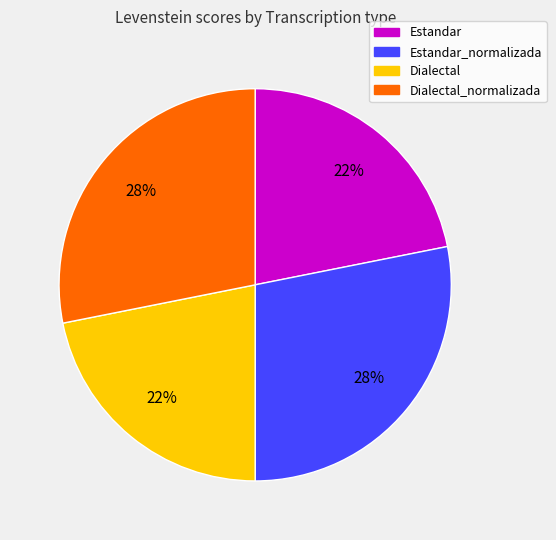

How many slices are in this pie chart?

4